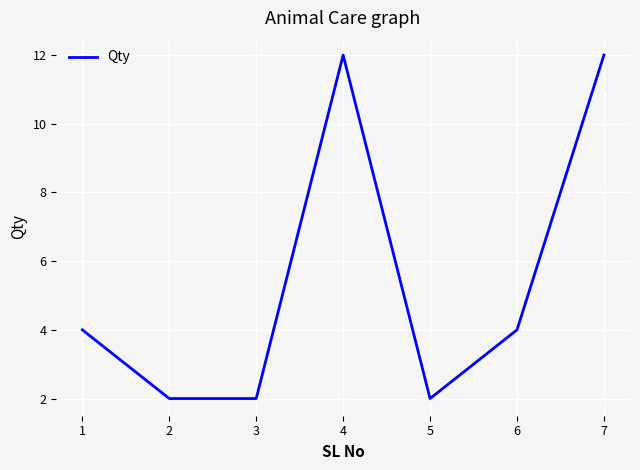

Reading left to right, transcribe all the data shown in this chart.

4	2	2	12	2	4	12